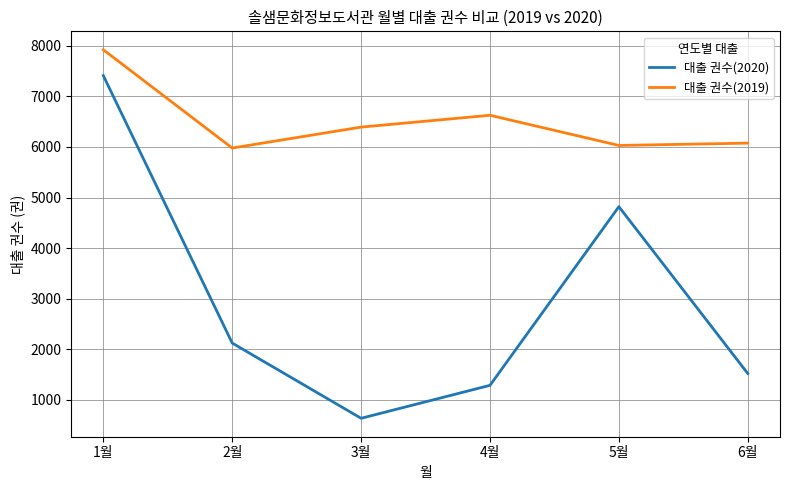

Reading right to left, what are all the values shown in this chart?

대출 권수(2020): 6월=1519	5월=4819	4월=1285	3월=633	2월=2121	1월=7412
대출 권수(2019): 6월=6076	5월=6030	4월=6627	3월=6393	2월=5979	1월=7923